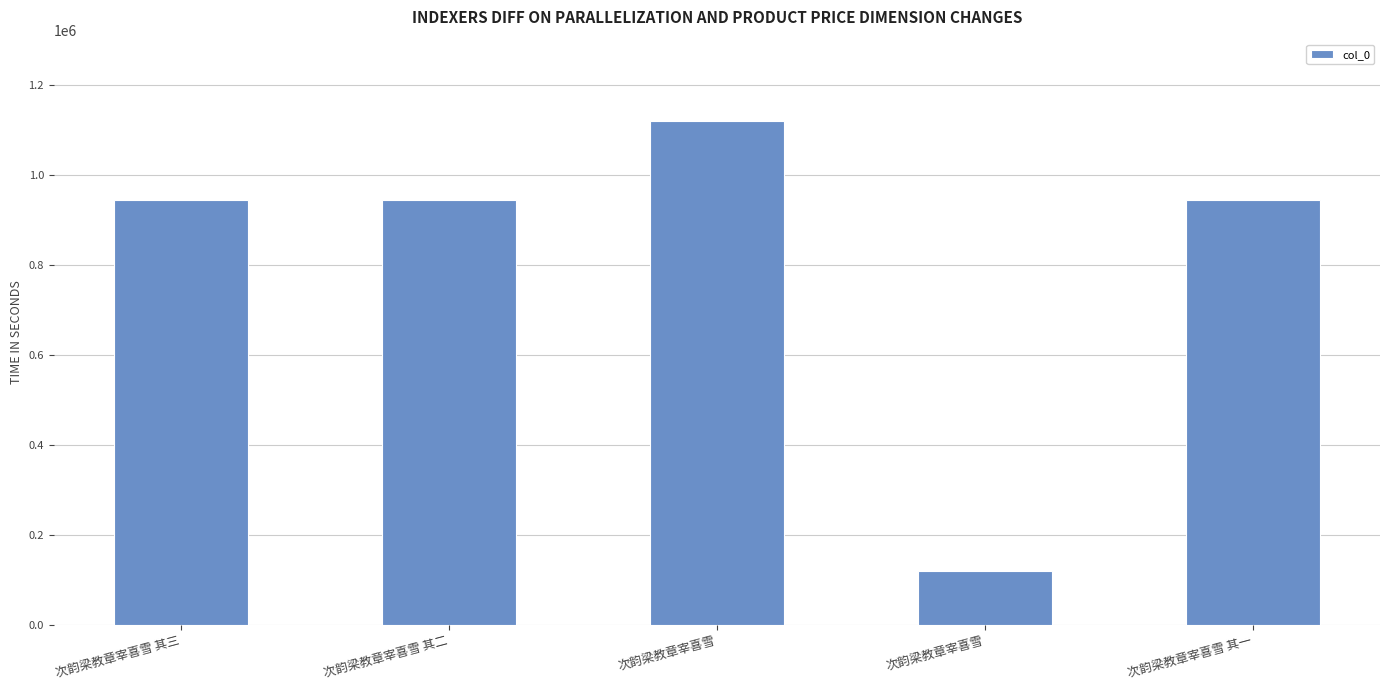

How many values are below 943864?

2